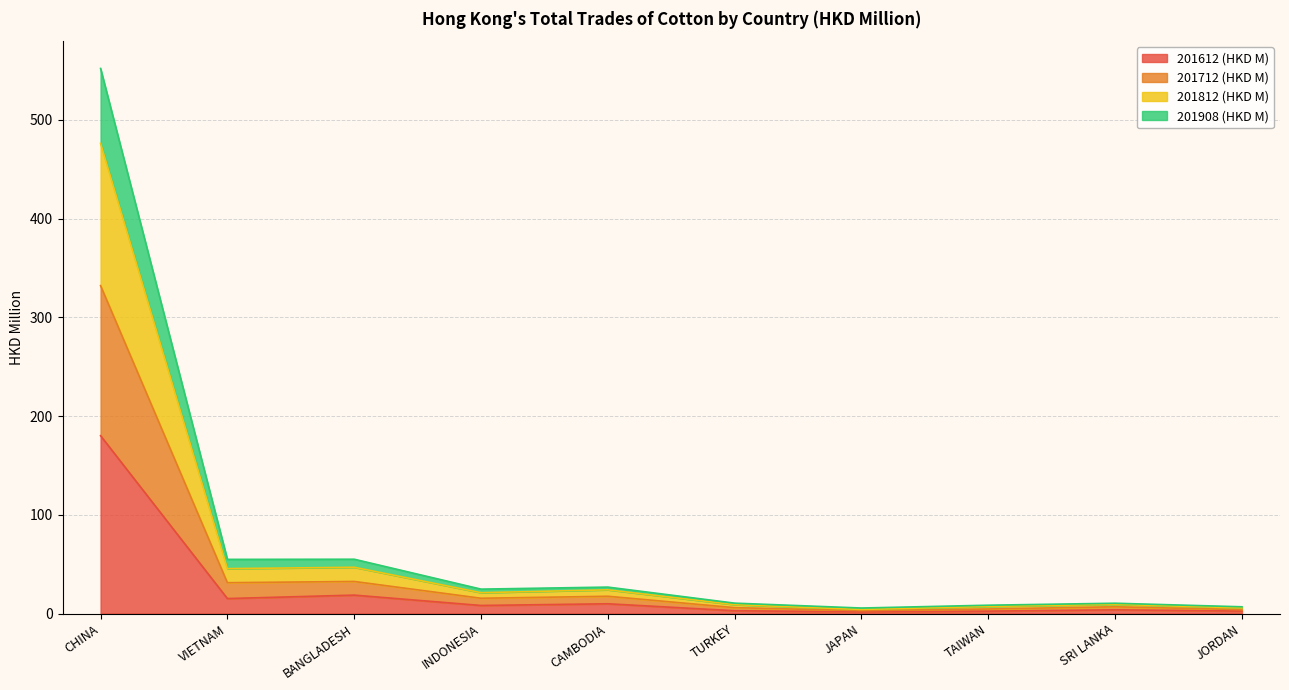

What is the highest value of the 201612 (HKD M) series?

180.1